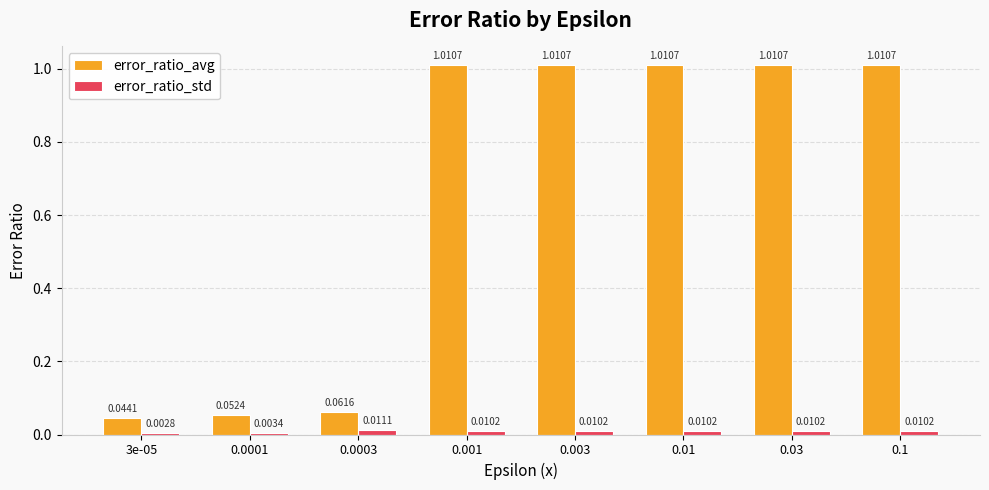

Where is error_ratio_std nearest to the value 0?

3e-05